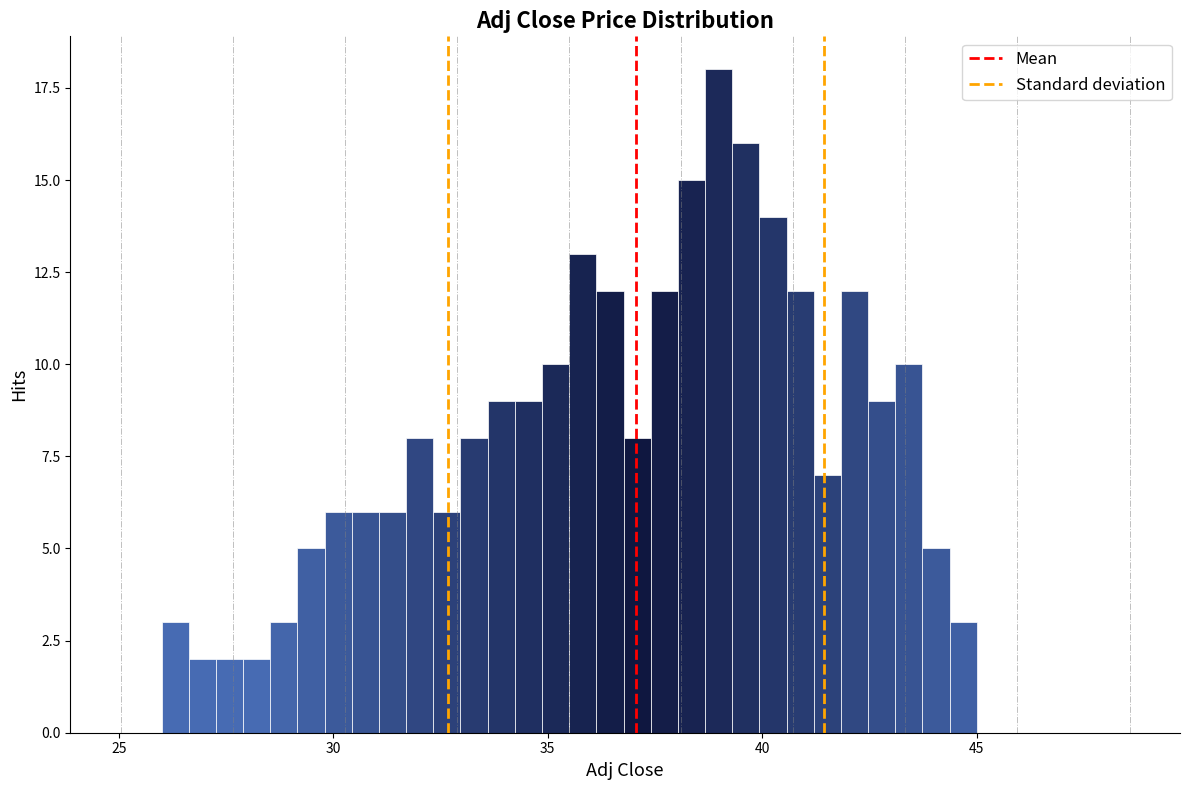

Around what value on the x-axis is the tallest bar? Give the approximate position of its centre, as read against the axis.

39.0